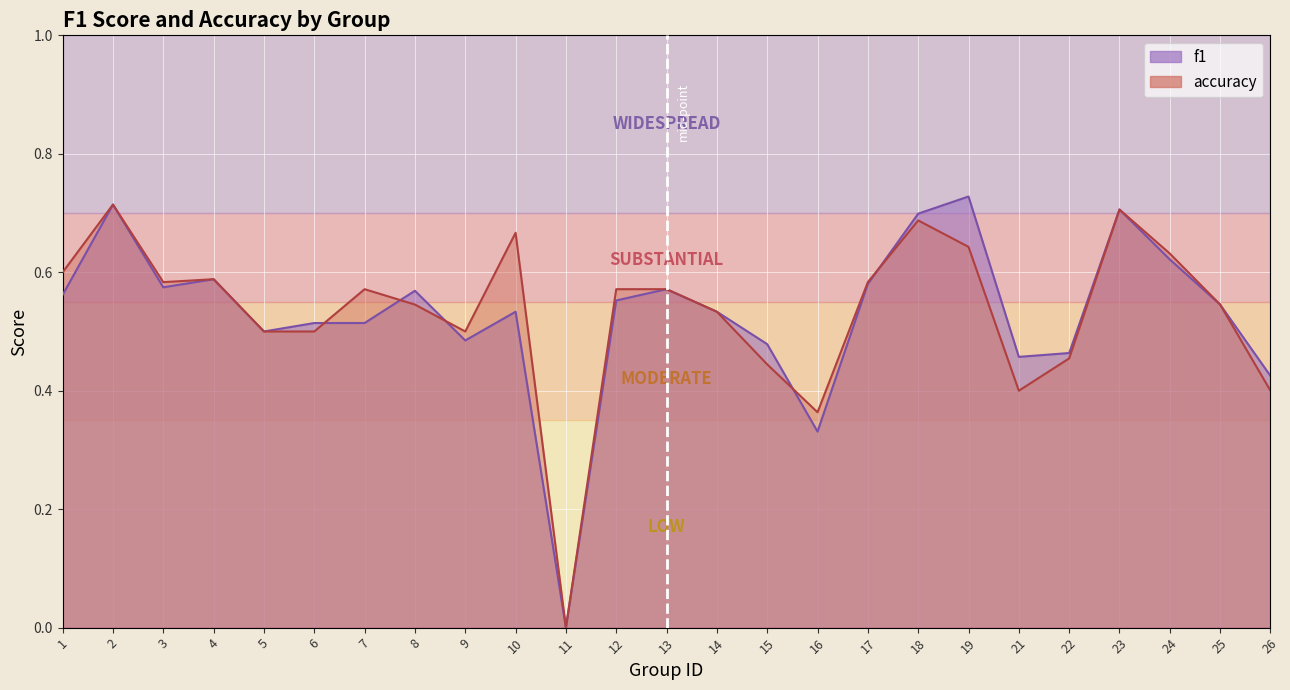

Reading left to right, list all the values displayed in this chart.

f1: 0.6	0.7	0.6	0.6	0.5	0.5	0.5	0.6	0.5	0.5	0.0	0.6	0.6	0.5	0.5	0.3	0.6	0.7	0.7	0.5	0.5	0.7	0.6	0.5	0.4
accuracy: 0.6	0.7	0.6	0.6	0.5	0.5	0.6	0.5	0.5	0.7	0.0	0.6	0.6	0.5	0.4	0.4	0.6	0.7	0.6	0.4	0.5	0.7	0.6	0.5	0.4